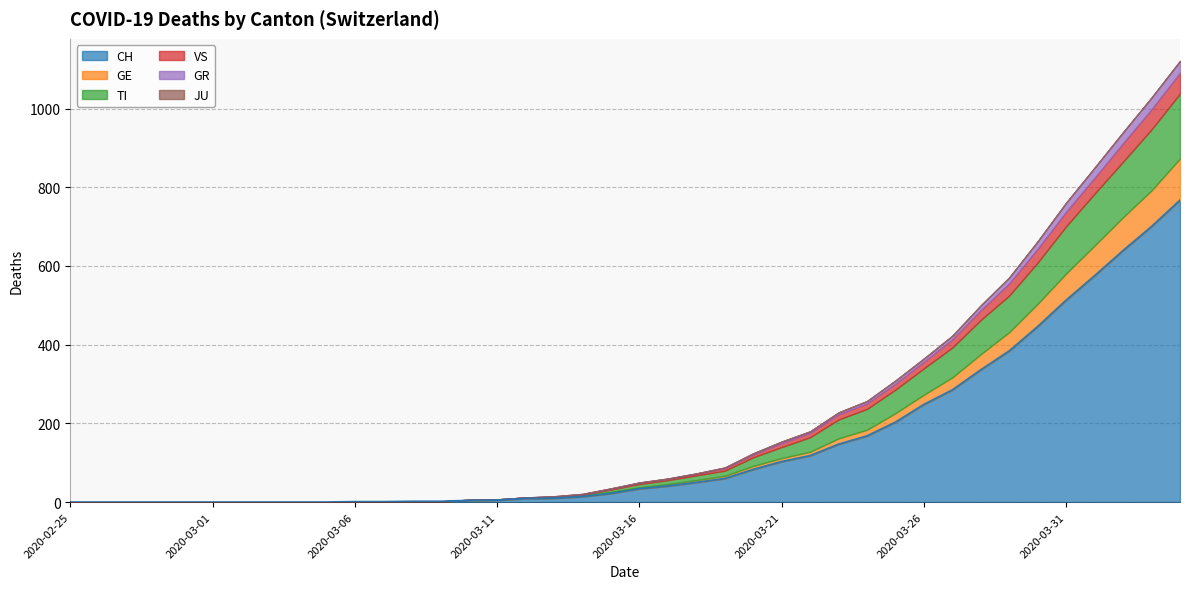

Which series has the largest total across all categories?

CH